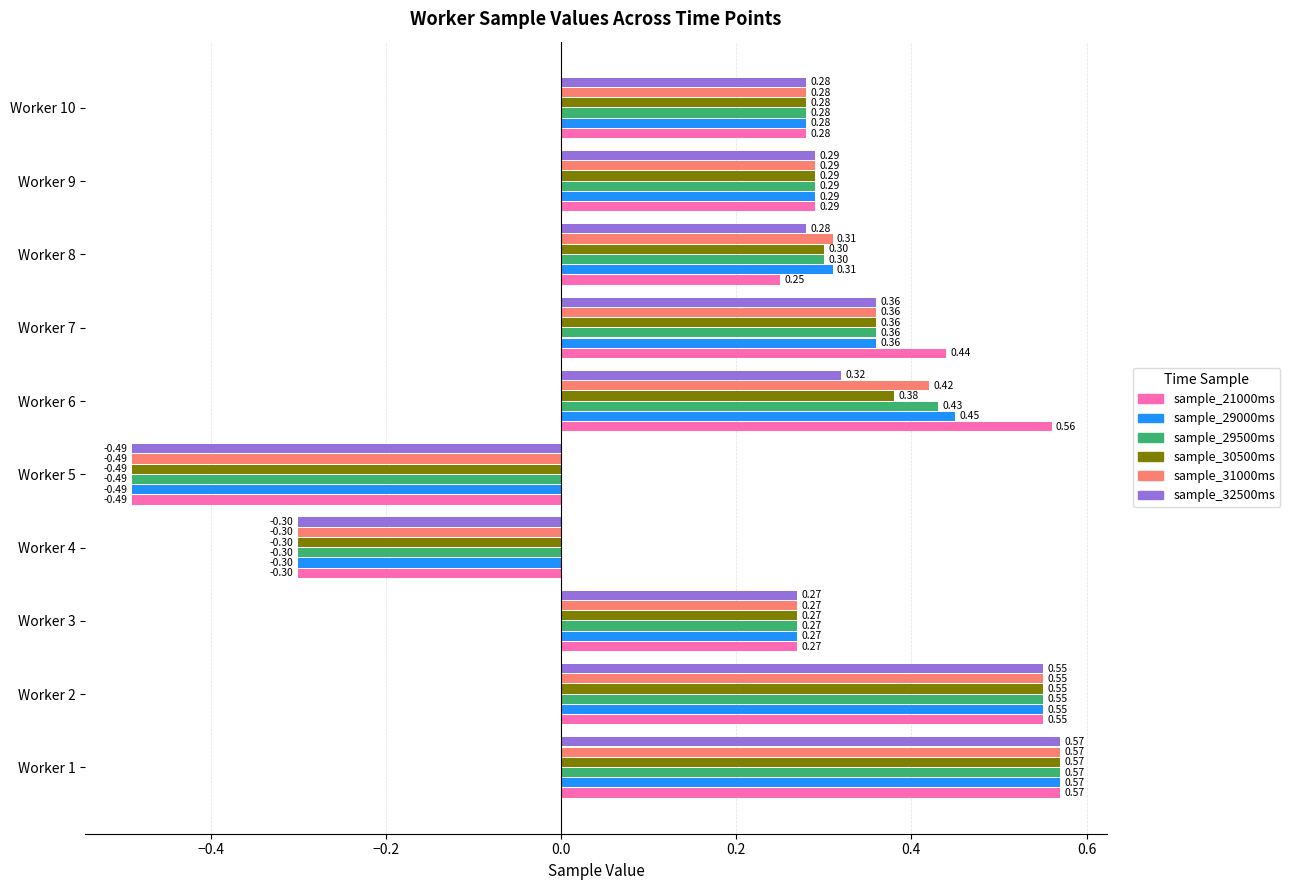

How many sample_31000ms values are between 0 and 1?

8